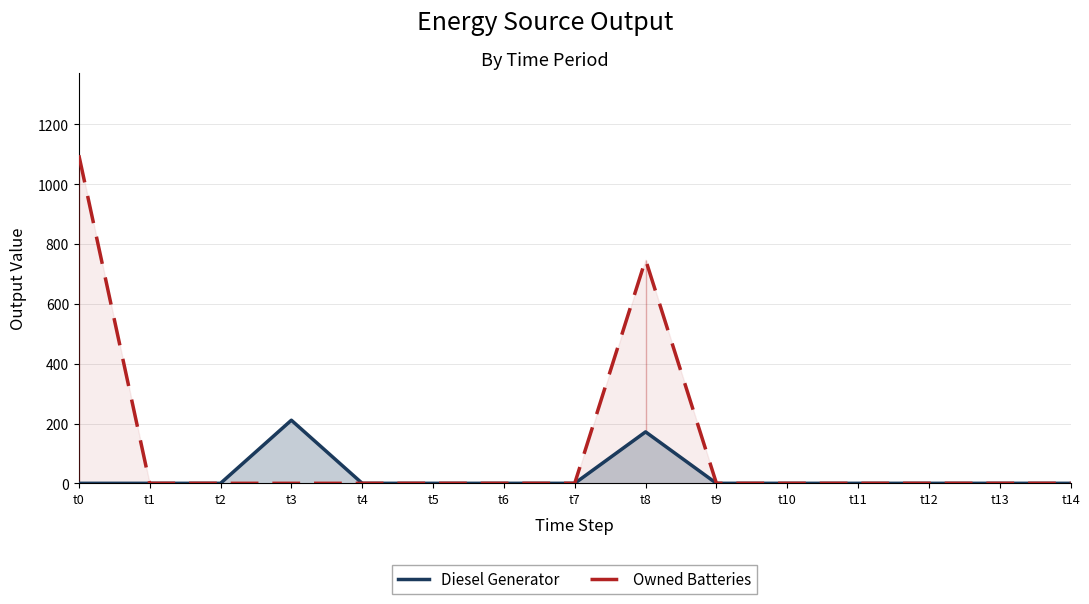

List the series in order of their overall mean, highest first.

Owned Batteries, Diesel Generator